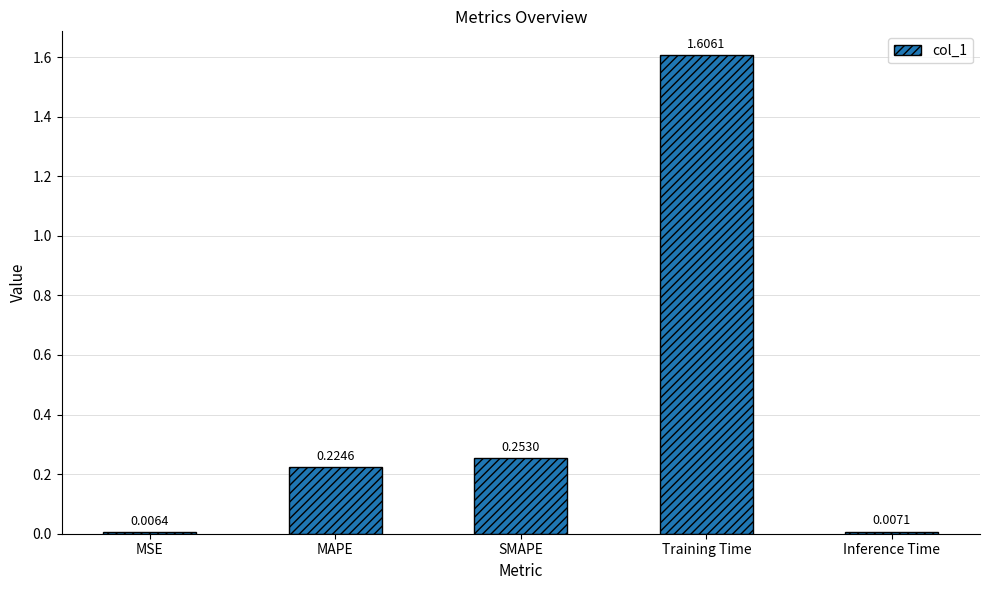

What is the label of the 5th bar from the left?

Inference Time